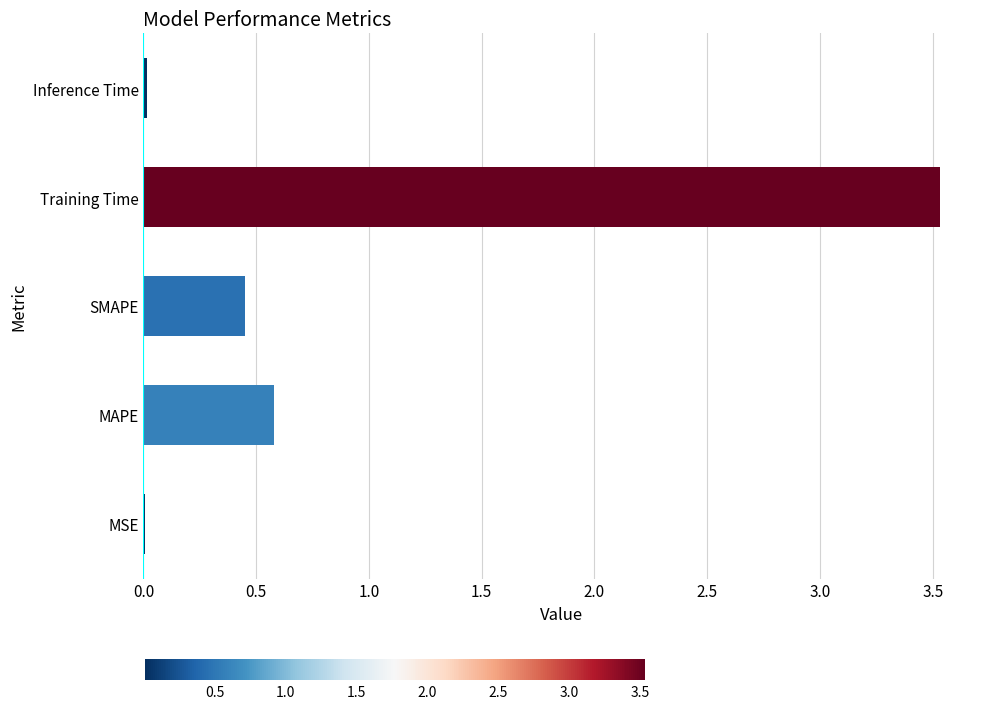

What is the greatest value displayed?

3.5